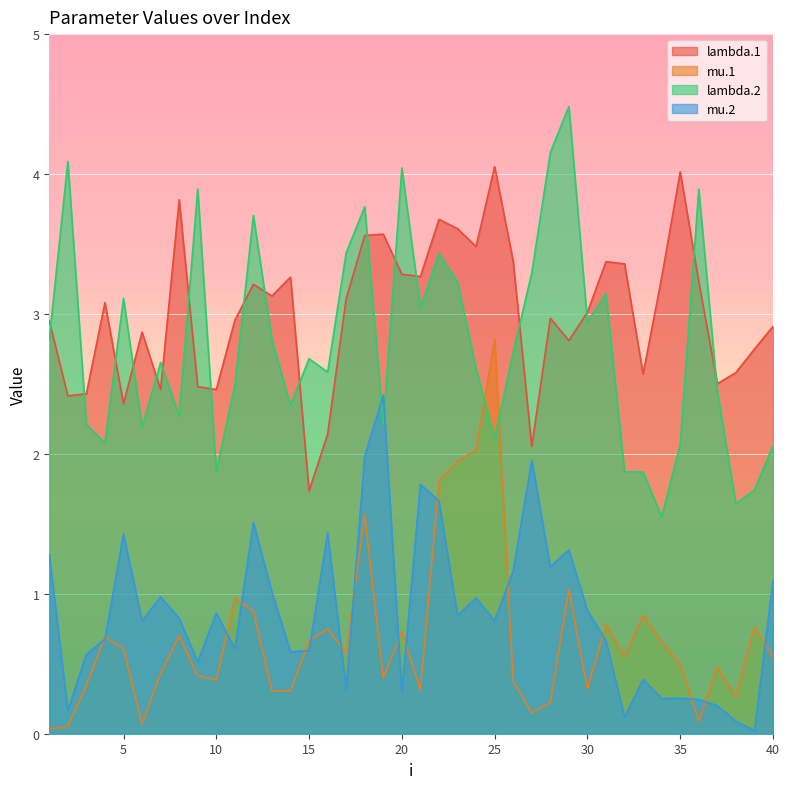

What is the value of the lambda.1 point at the 23rd from the left?

3.6